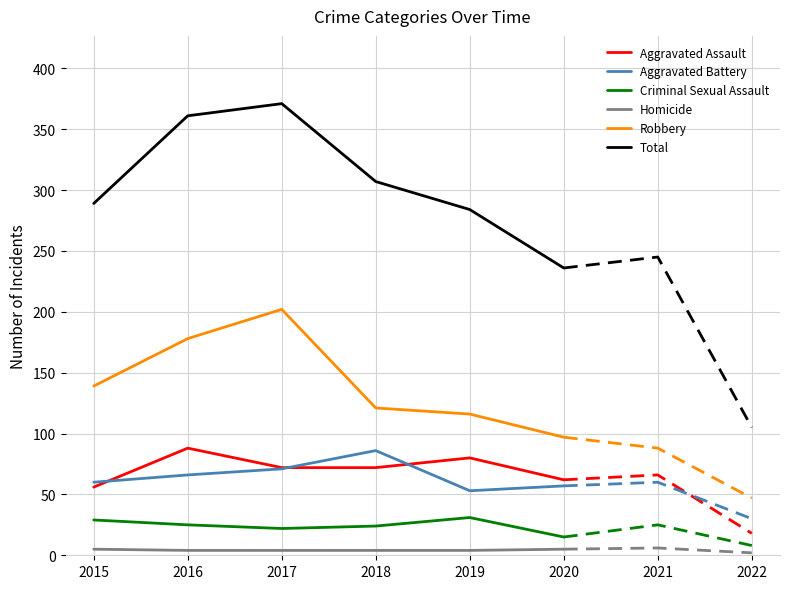

The Criminal Sexual Assault series shows 15 at 2020. True or false?

True